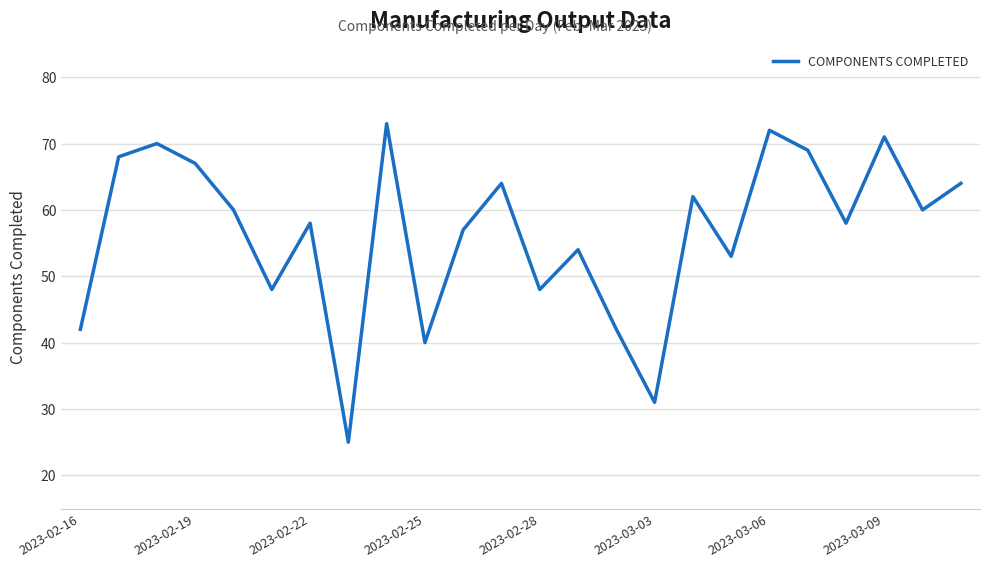

What is the greatest value displayed?

73